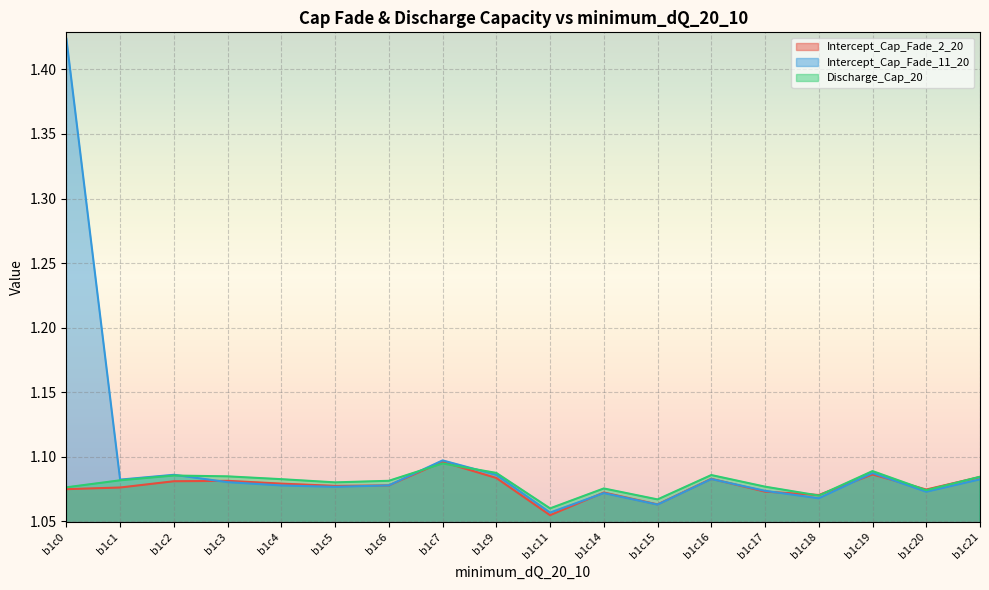

At how many categories does at least one series exceed 1?

18